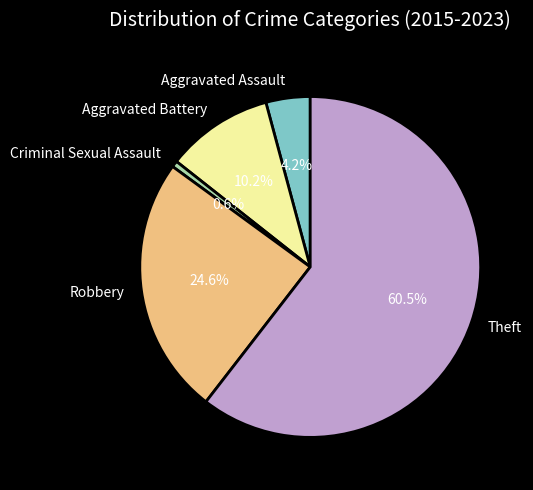

To the nearest percent, what percentage of the pie is Robbery?

25%